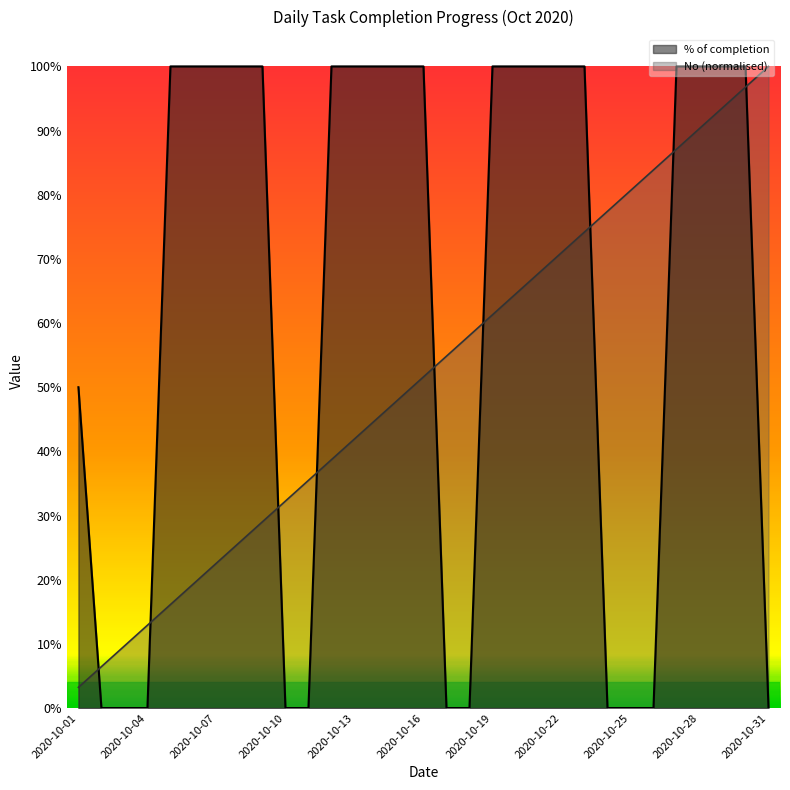

Which series has the widest spread of values?

% of completion